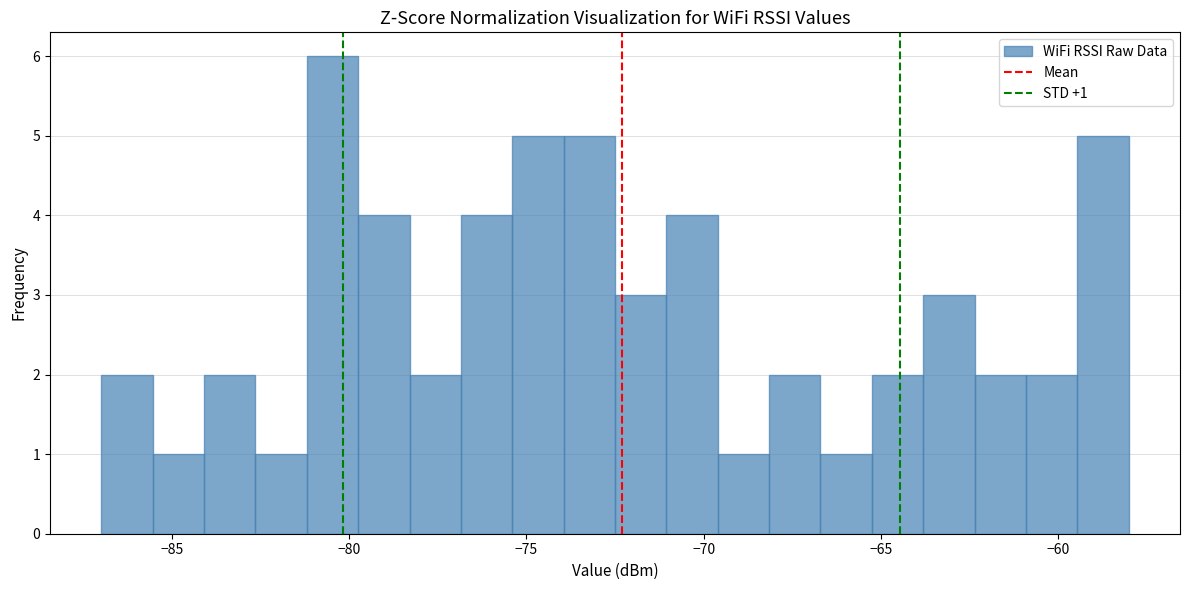

Read against the x-axis, roughly where is the centre of the tallest bar?

-80.5